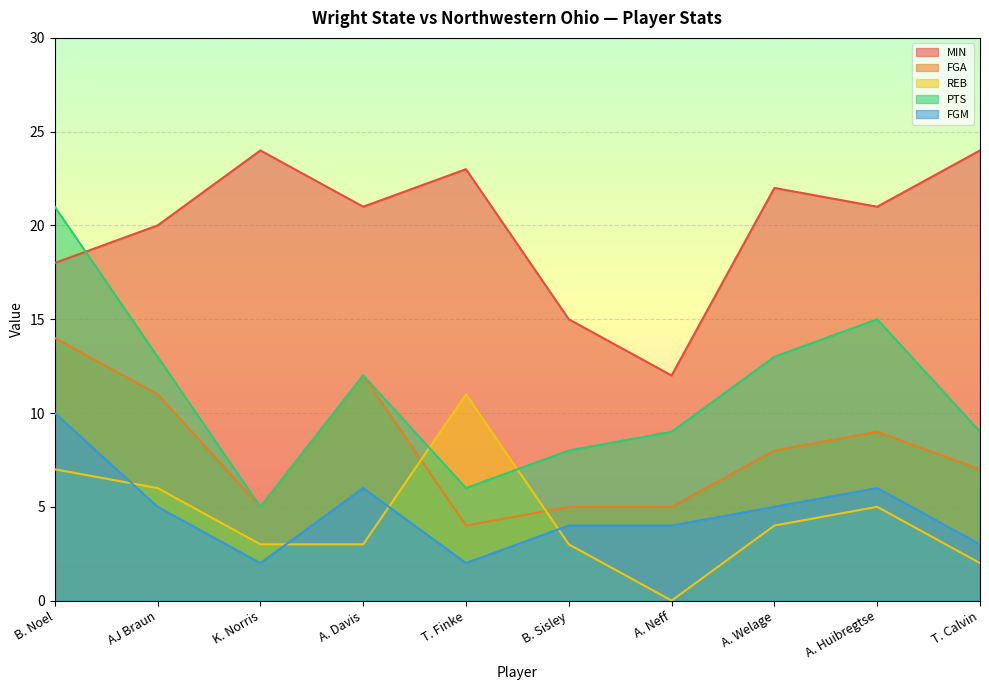

What is the sum of the FGM values at A. Neff and K. Norris?

6